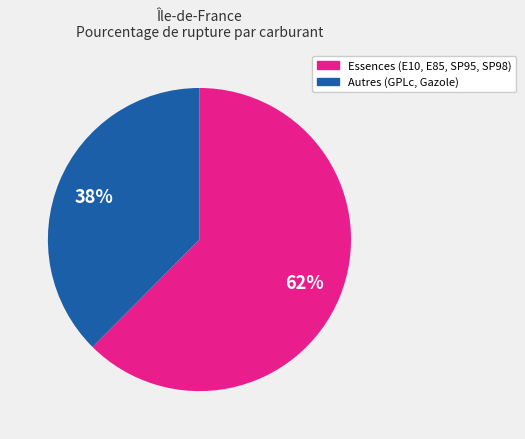

Is there a majority slice in this chart?

Yes